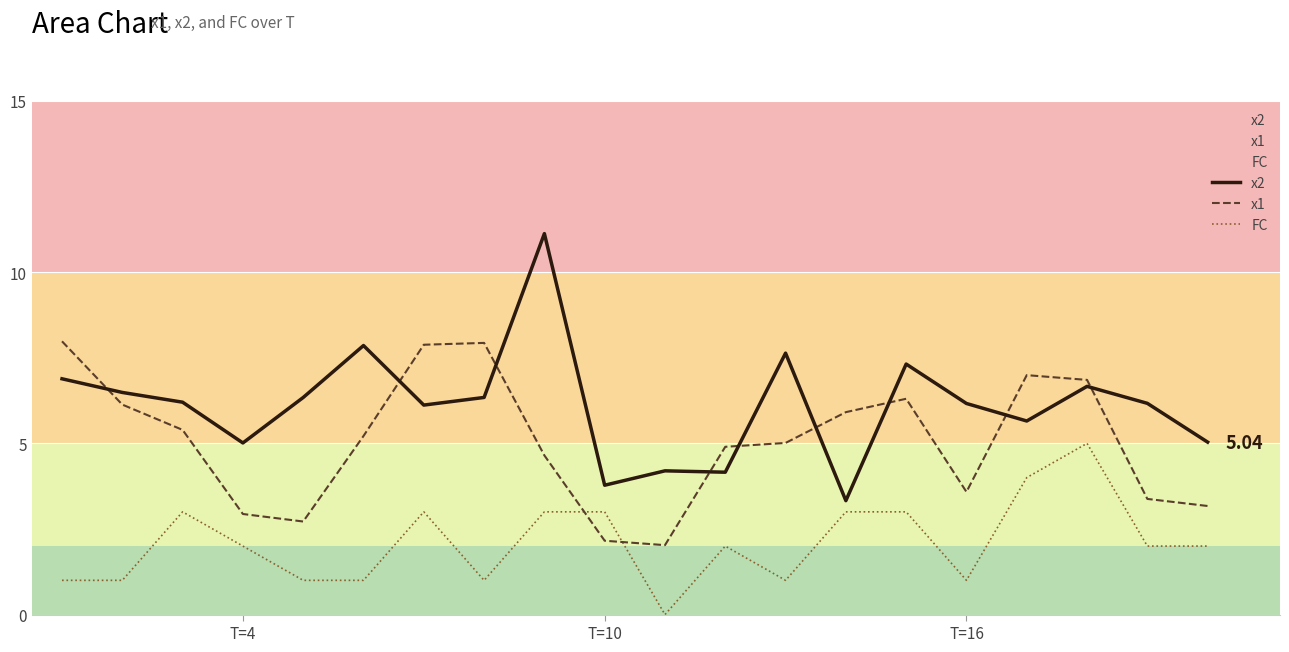

How many distinct data groups are displayed?

3